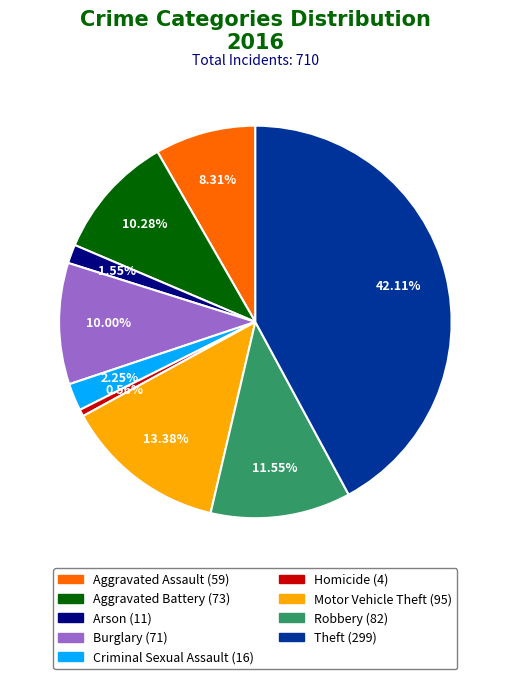

Is the sum of Criminal Sexual Assault and Arson greater than half?

No